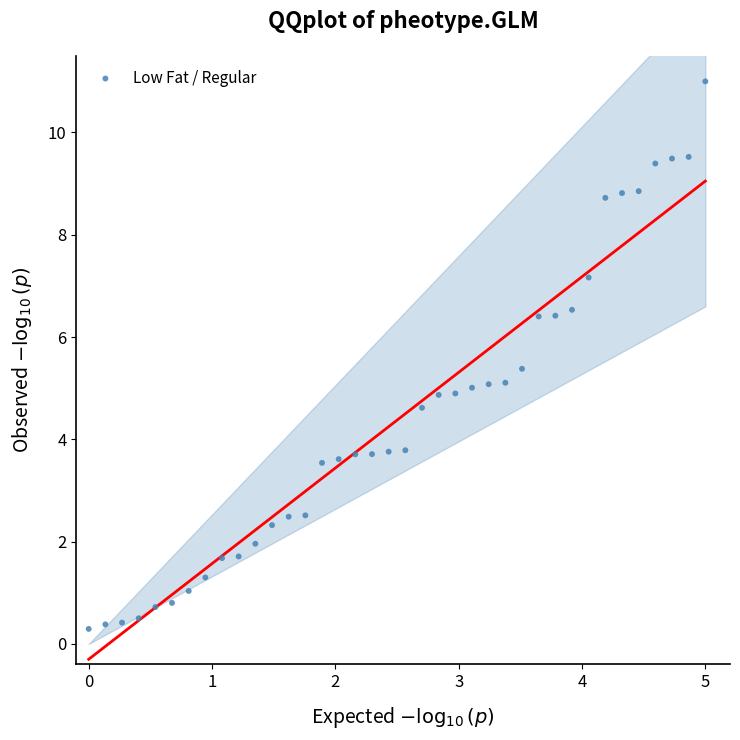

What is the range of X values (max minus min)?

5.0